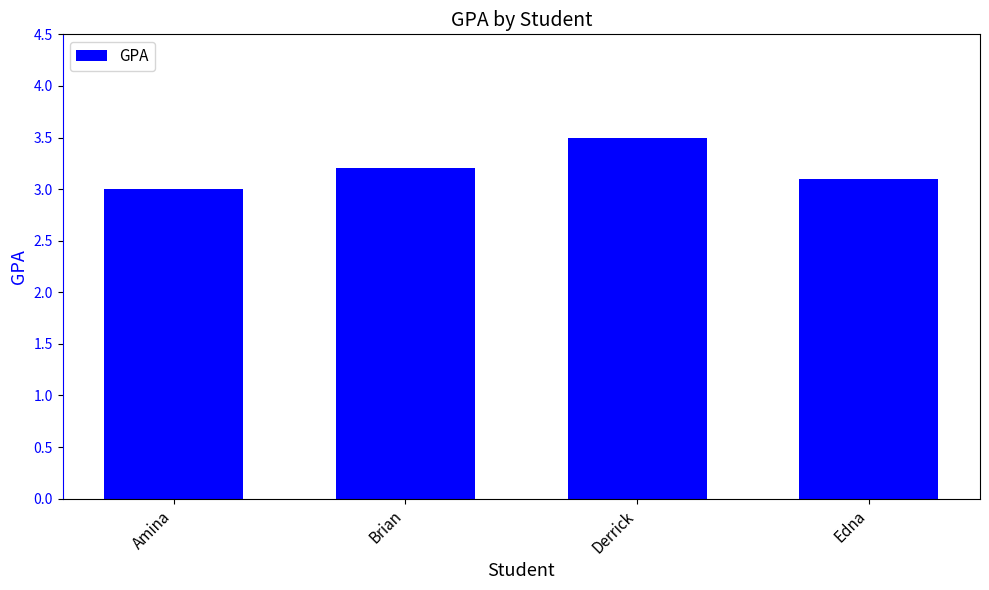

What is the label of the 1st bar from the right?

Edna